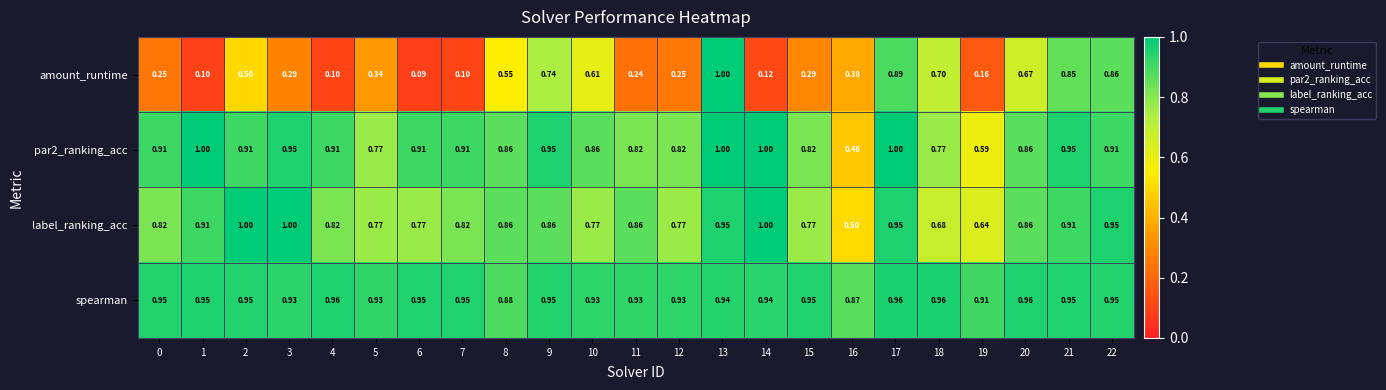

Which series has the largest total across all categories?

spearman